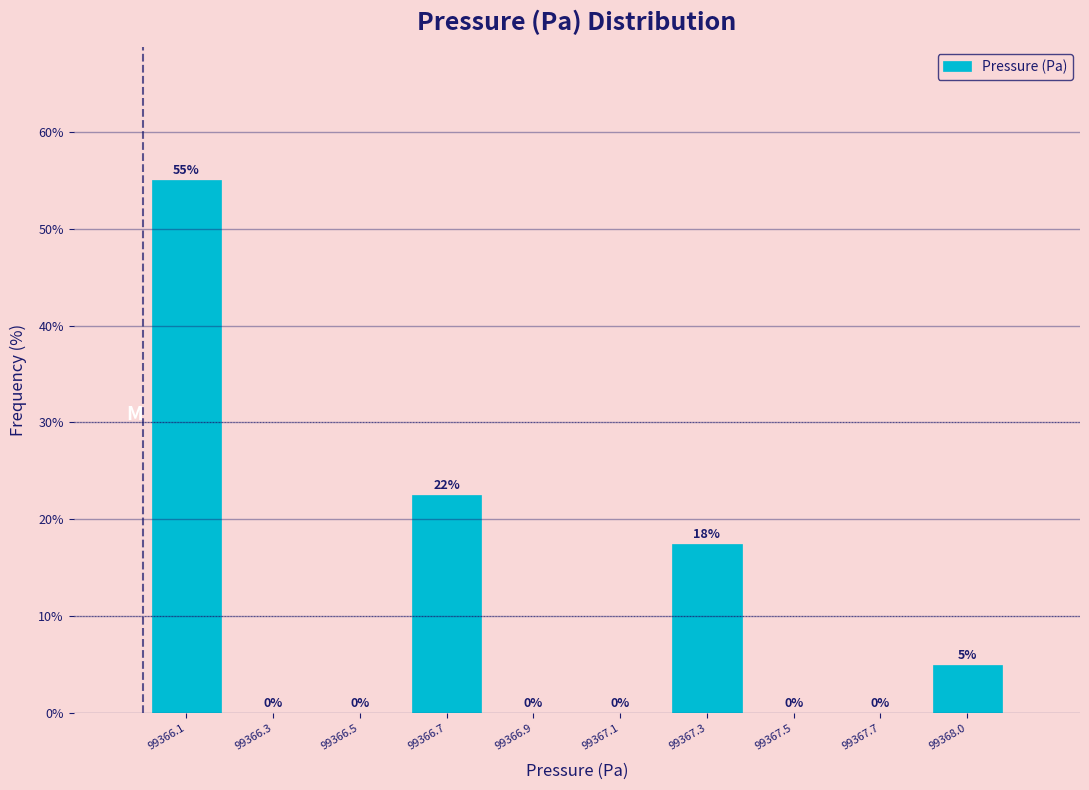

Is it true that the value at 99366.9 is 0.0?

True